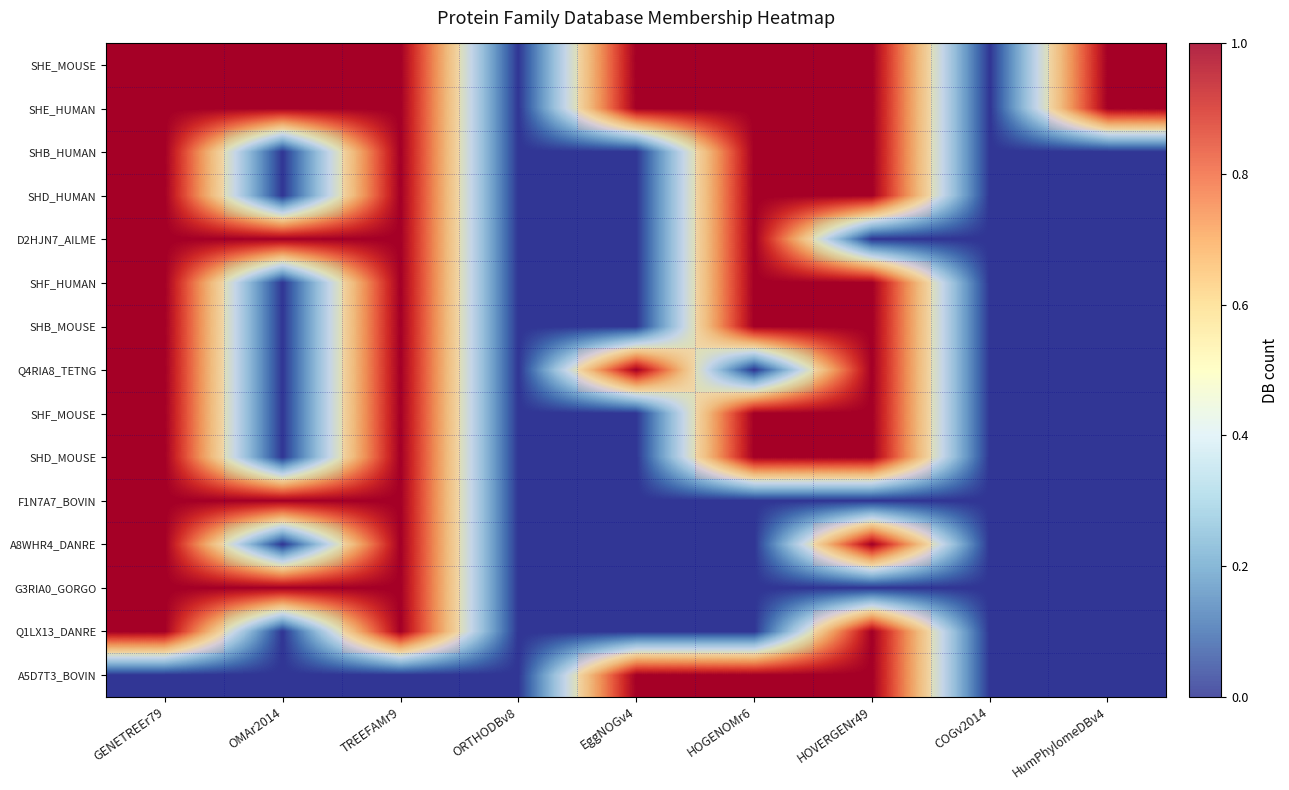

How many categories are shown in the chart?

9